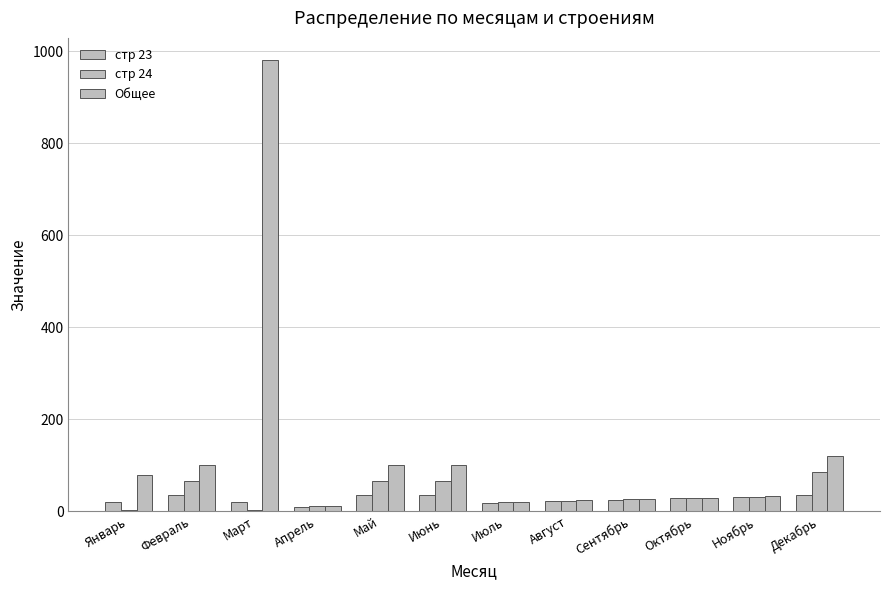

What is the greatest value displayed?

980